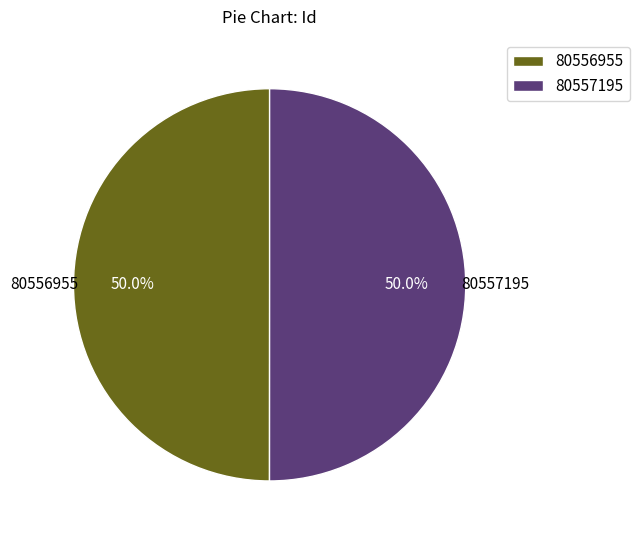

How much of the chart is everything except 80557195?

50.0%